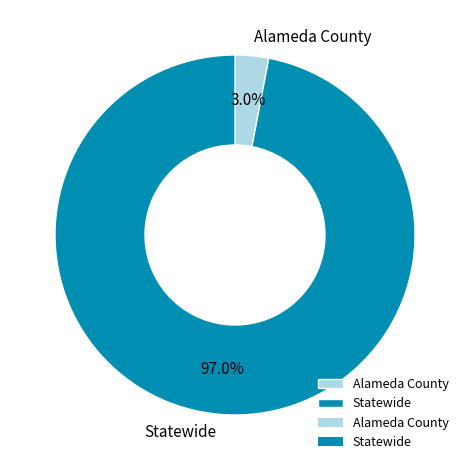

Does any single category account for the majority?

Yes